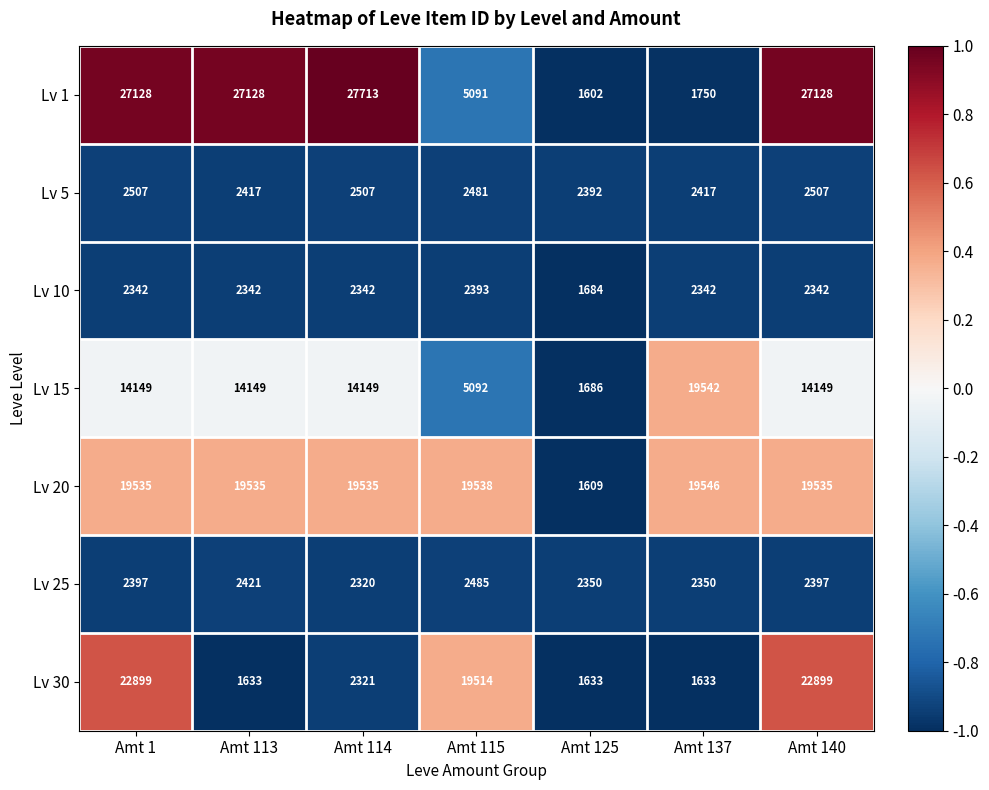

What is the difference between the maximum and second lowest values in the Lv 10 series?

51